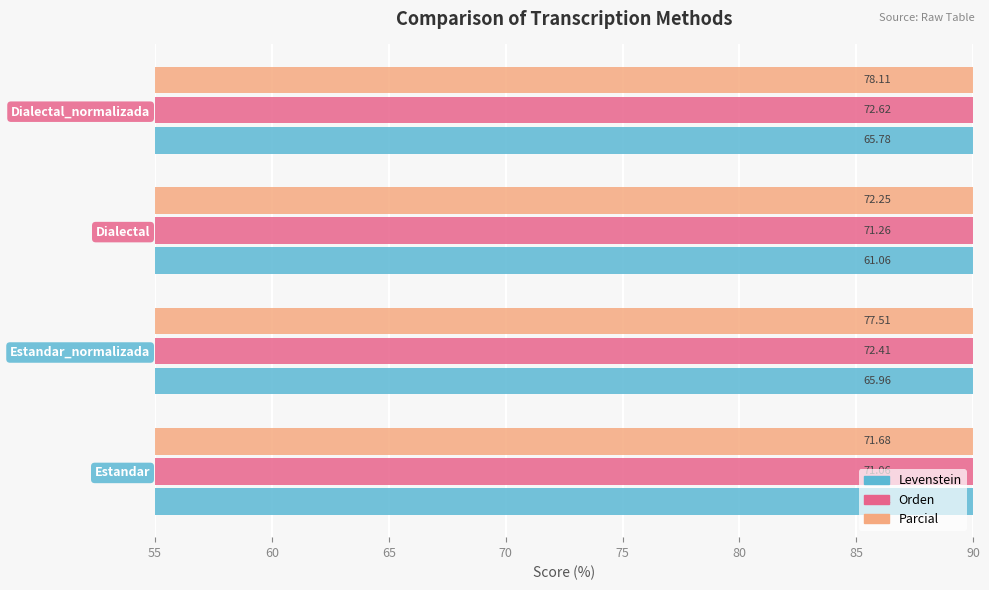

Is it true that Parcial equals 18.3 at Estandar?

False